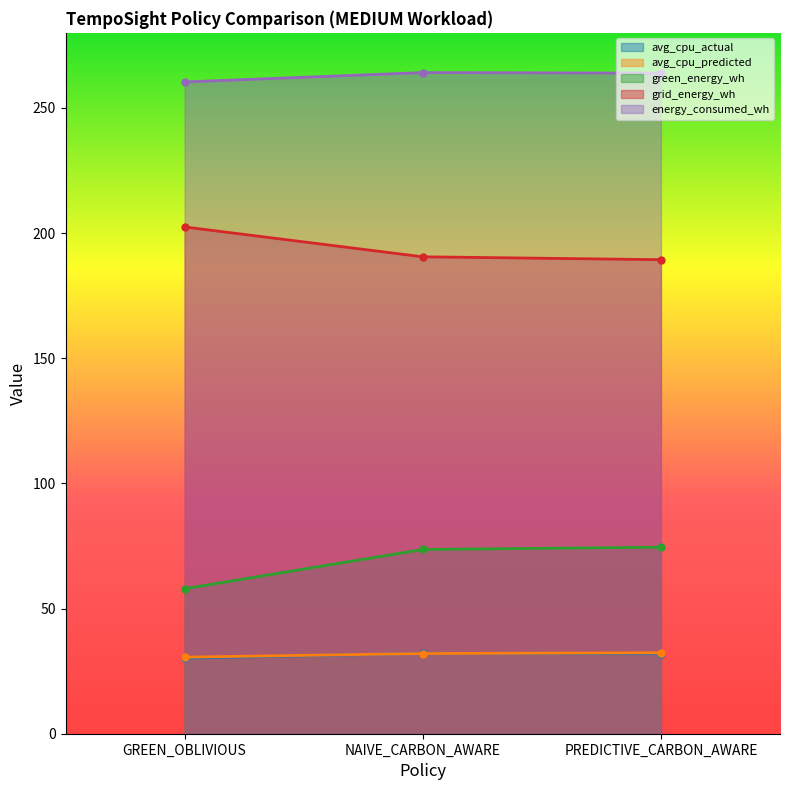

List the series in order of their peak value, lowest first.

avg_cpu_actual, avg_cpu_predicted, green_energy_wh, grid_energy_wh, energy_consumed_wh